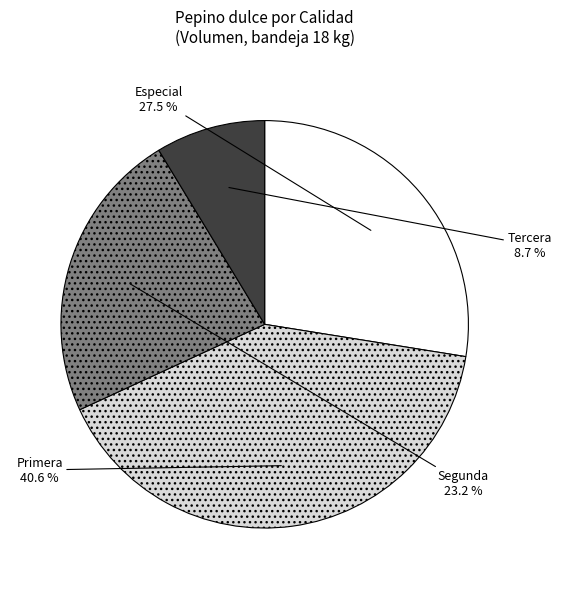

Is it true that Tercera is 1% of the pie?

False